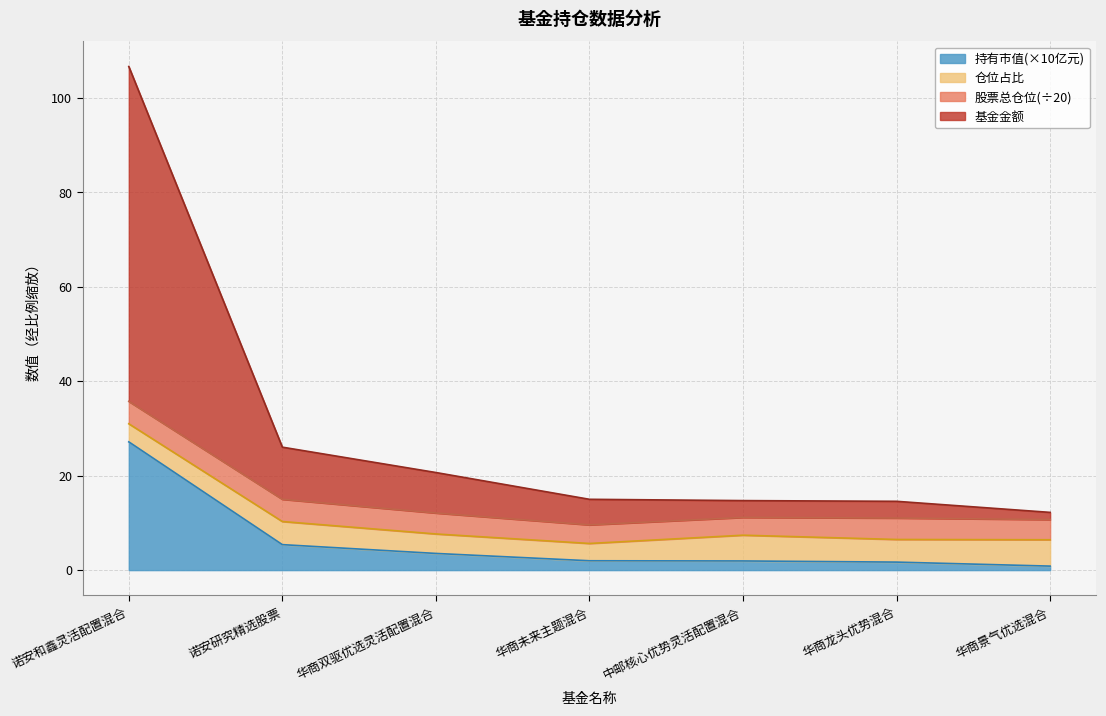

Rank the categories by 持有市值(亿元) value from highest to lowest.

诺安和鑫灵活配置混合, 诺安研究精选股票, 华商双驱优选灵活配置混合, 华商未来主题混合, 中邮核心优势灵活配置混合, 华商龙头优势混合, 华商景气优选混合